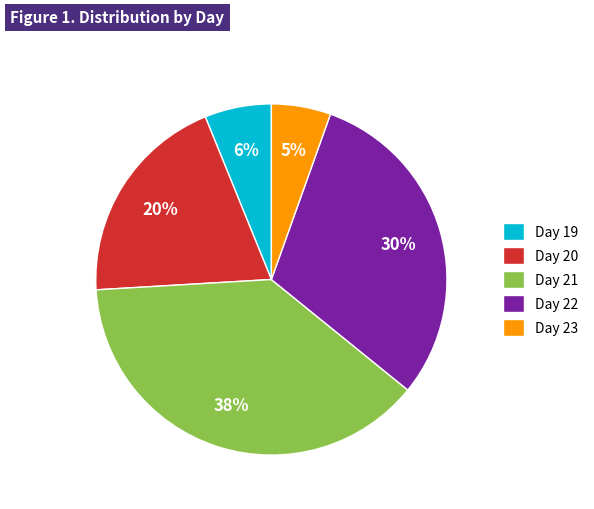

How many segments does this pie chart have?

5